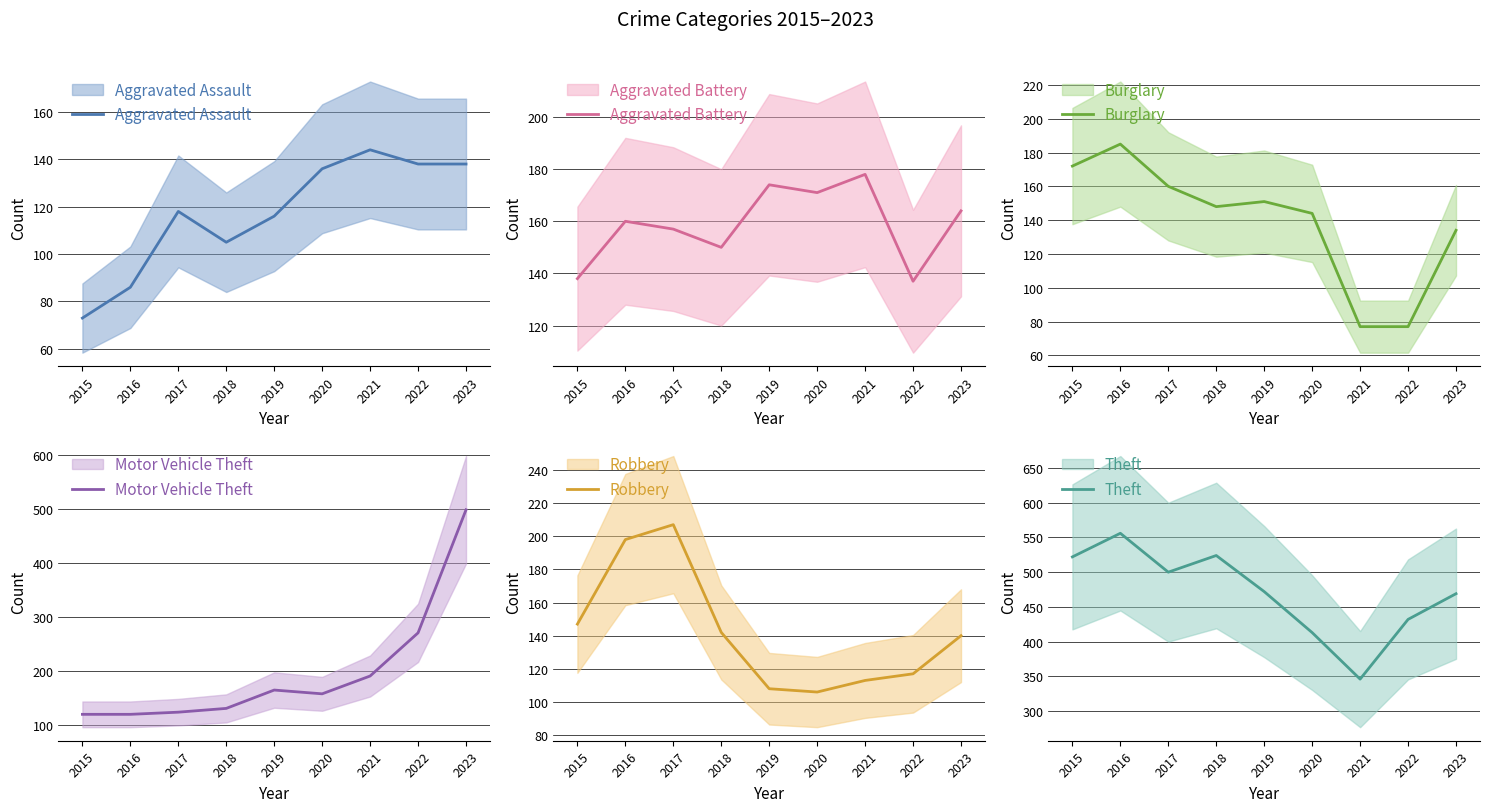

At which category is the sum across all series the highest?

2023